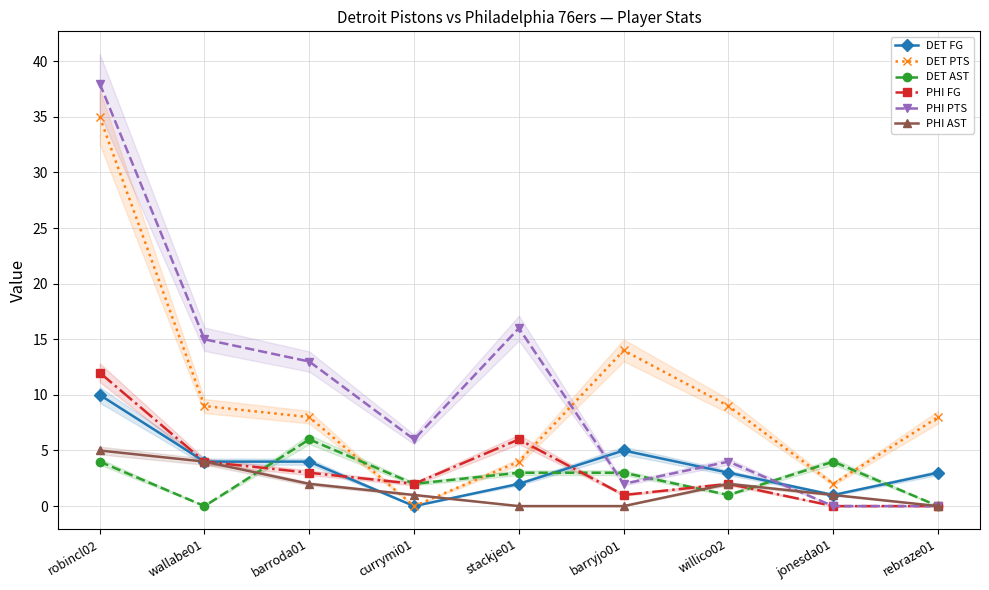

Count the number of categories in the chart.

9